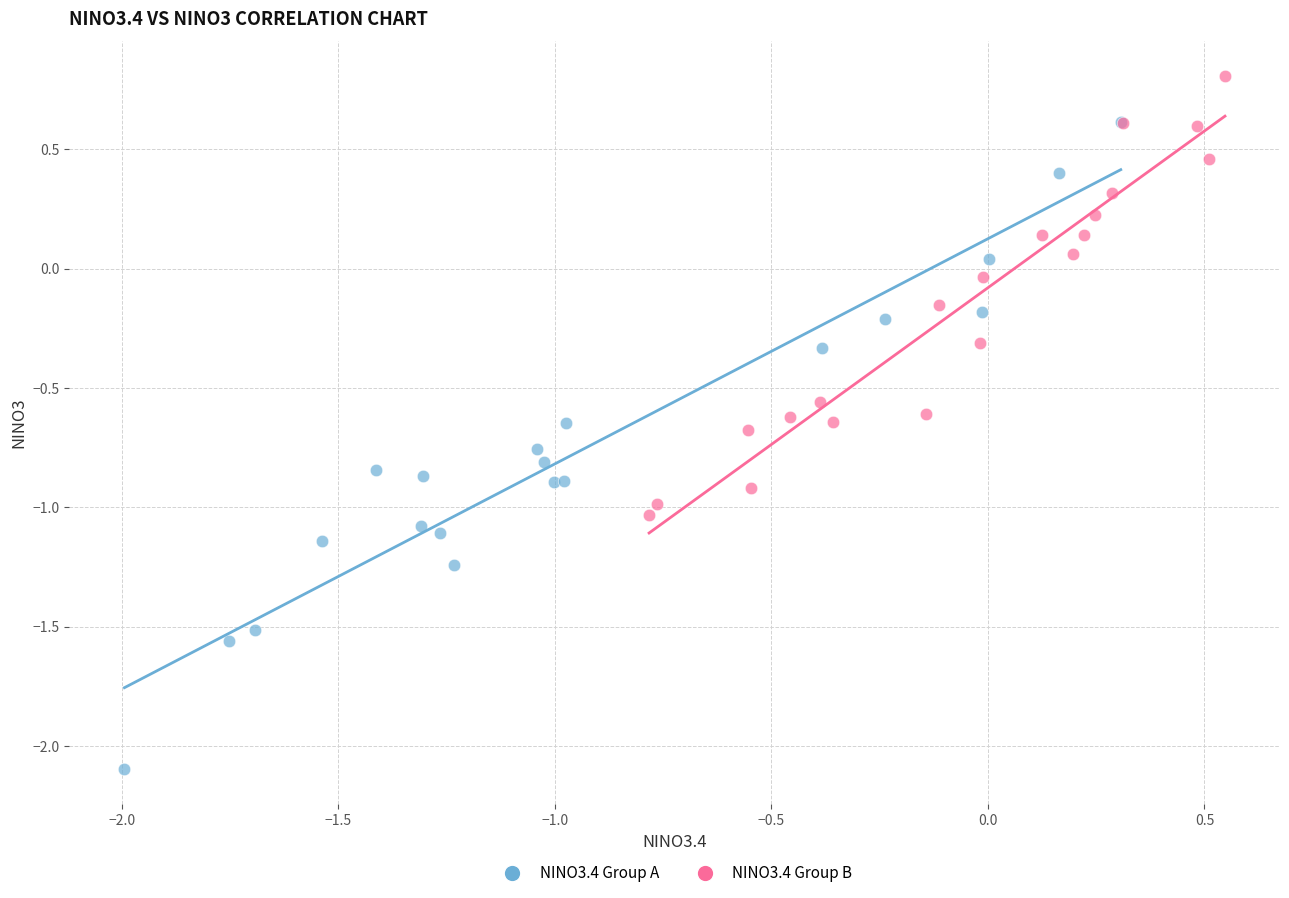

Which series has the widest spread of Y values?

NINO3.4 Group A